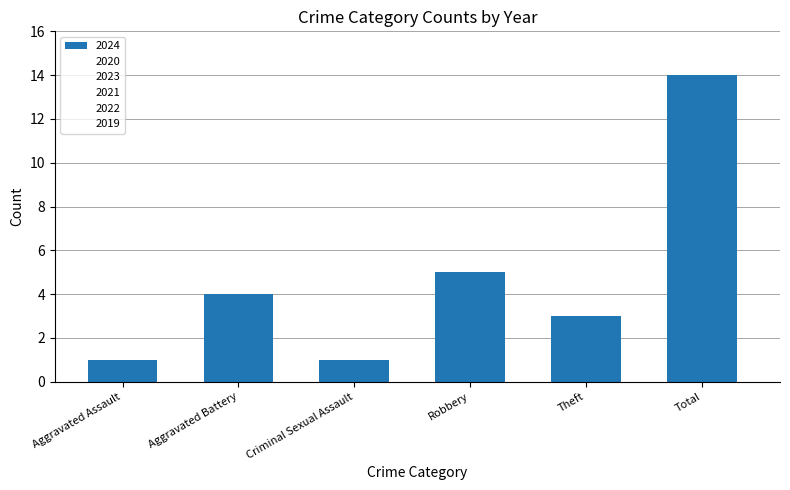

Which label corresponds to the smallest value in the chart?

Aggravated Assault